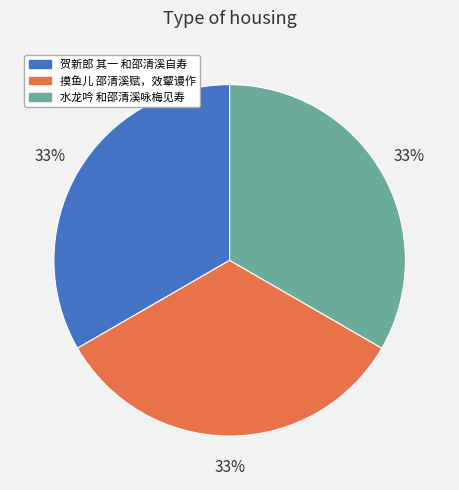

Is 水龙吟 和邵清溪咏梅见寿 the majority of the pie?

No